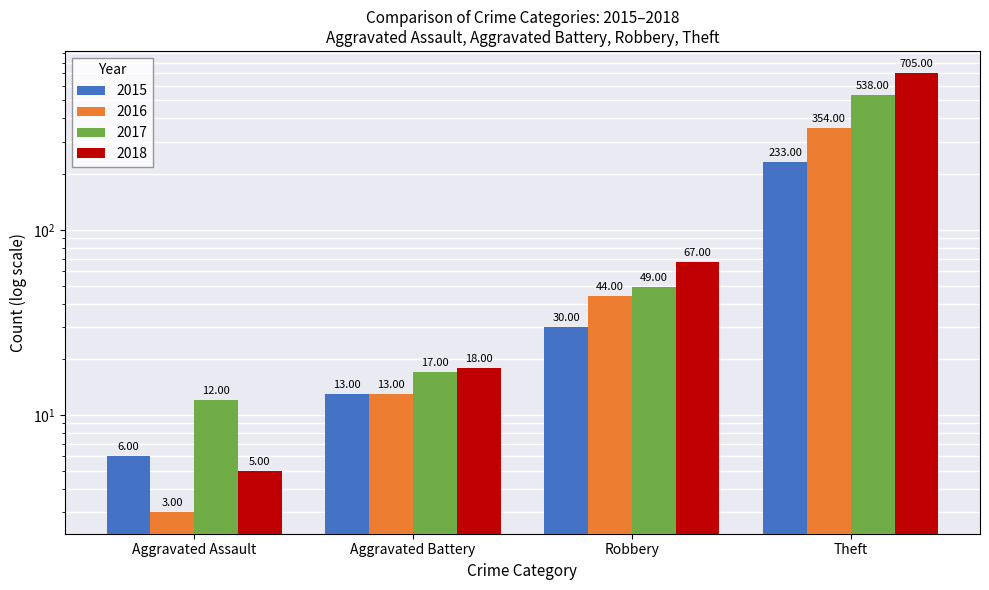

What is the total value across all series at Robbery?

190